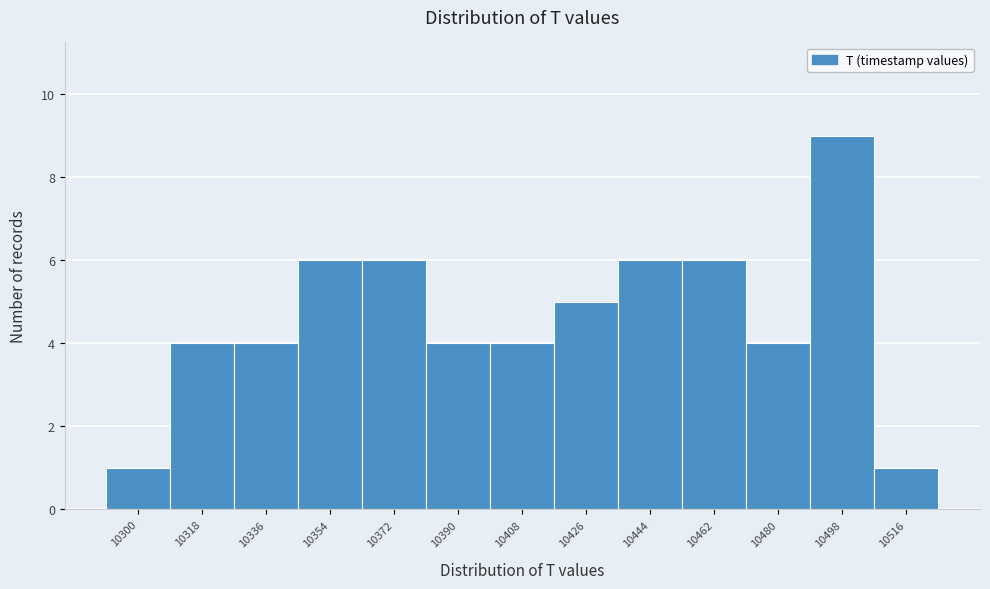

Reading left to right, what are all the values shown in this chart?

10300=1	10318=4	10336=4	10354=6	10372=6	10390=4	10408=4	10426=5	10444=6	10462=6	10480=4	10498=9	10516=1